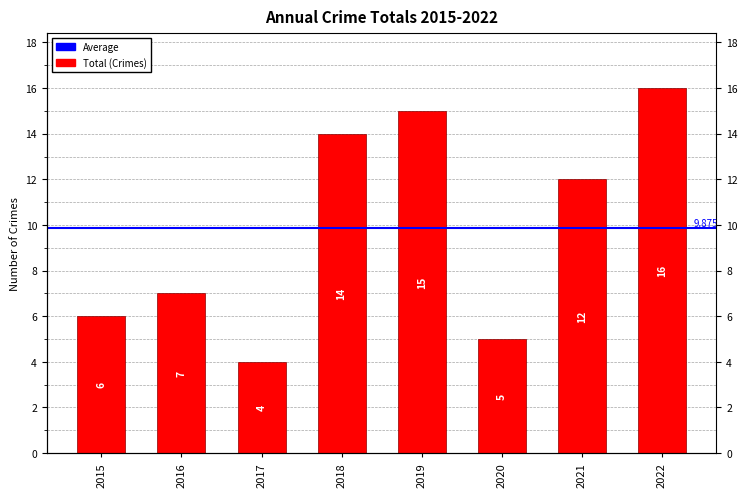

True or false: the data shows 12 at 2021.

True